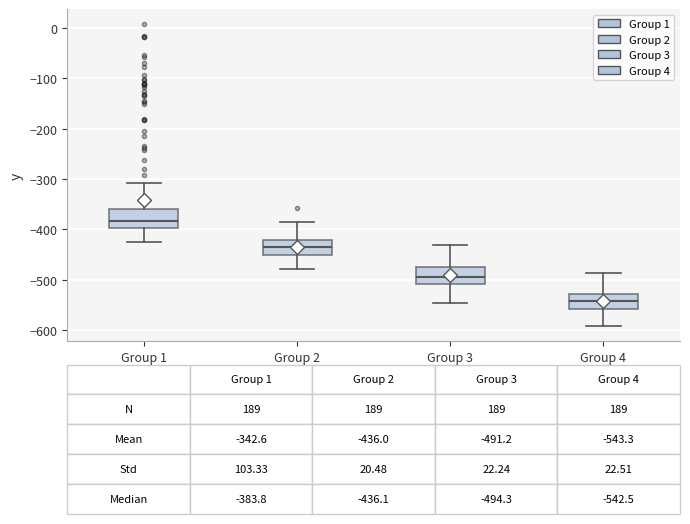

Which box has the lowest median line?

Group 4